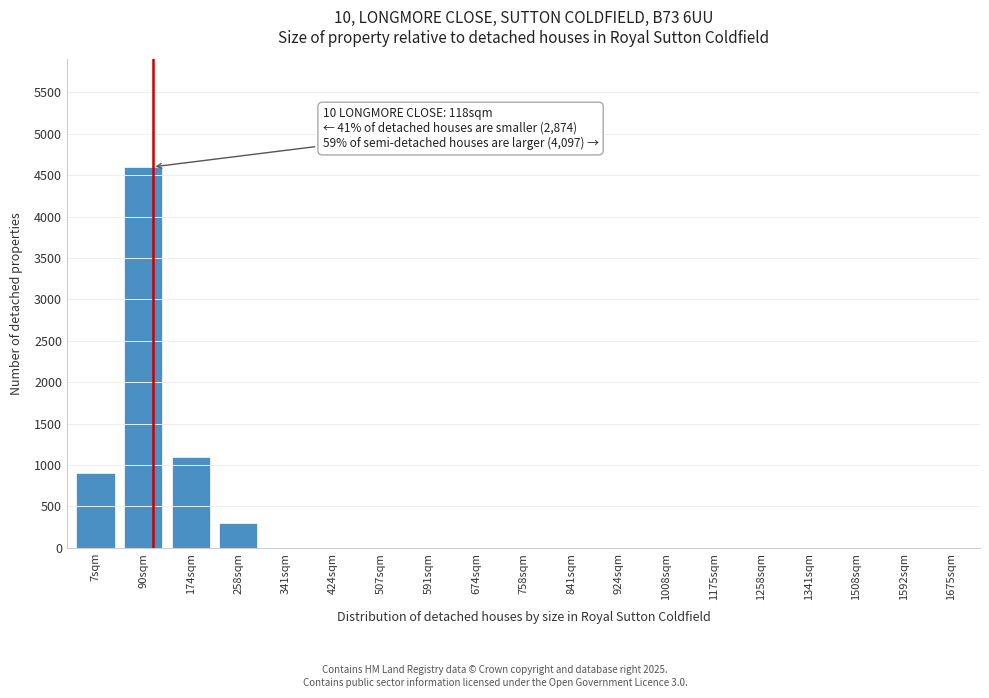

Reading left to right, what are all the values shown in this chart?

7sqm=900	90sqm=4600	174sqm=1100	258sqm=300	341sqm=0	424sqm=0	507sqm=0	591sqm=0	674sqm=0	758sqm=0	841sqm=0	924sqm=0	1008sqm=0	1175sqm=0	1258sqm=0	1341sqm=0	1508sqm=0	1592sqm=0	1675sqm=0